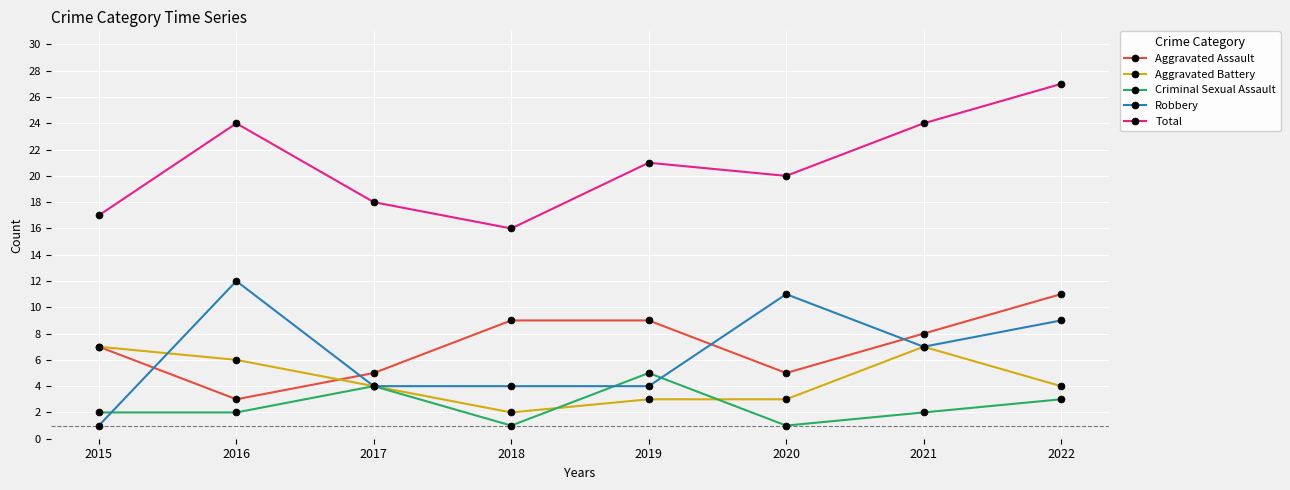

What is the approximate value of Aggravated Battery at 2020?

3